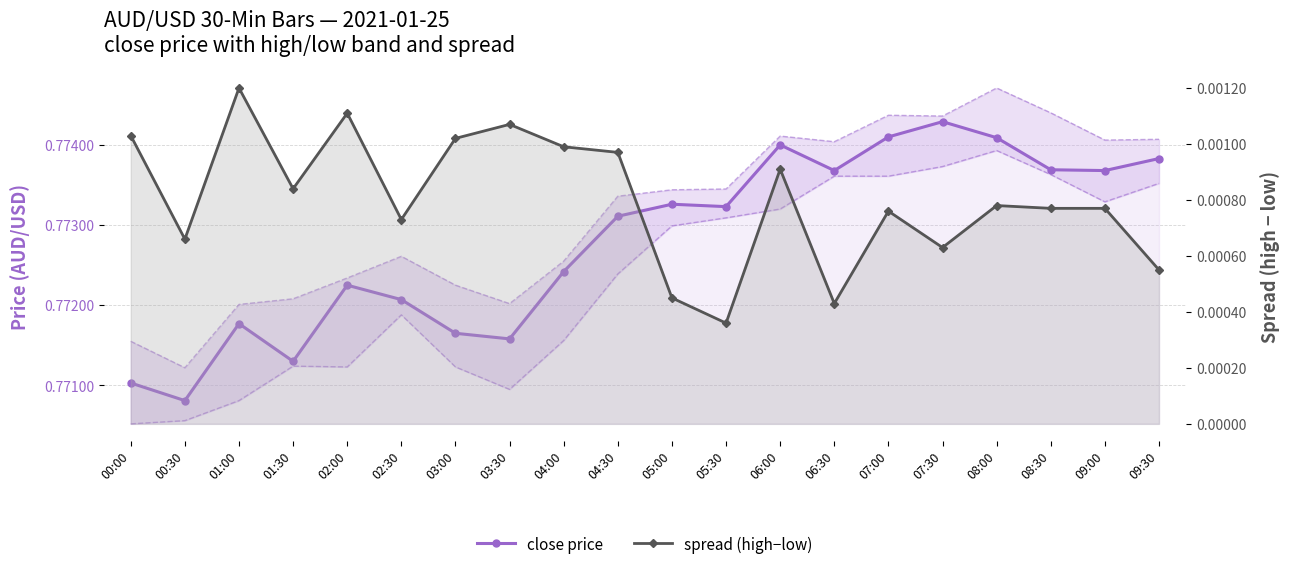

List the series in order of their overall mean, lowest first.

spread (high−low), close price